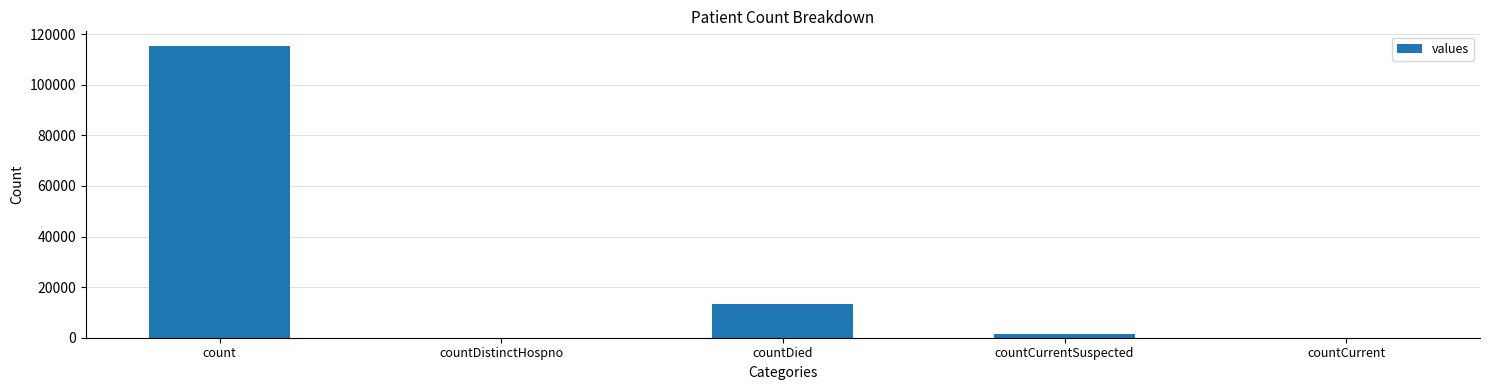

Reading left to right, list all the values displayed in this chart.

115379	0	13343	1383	0